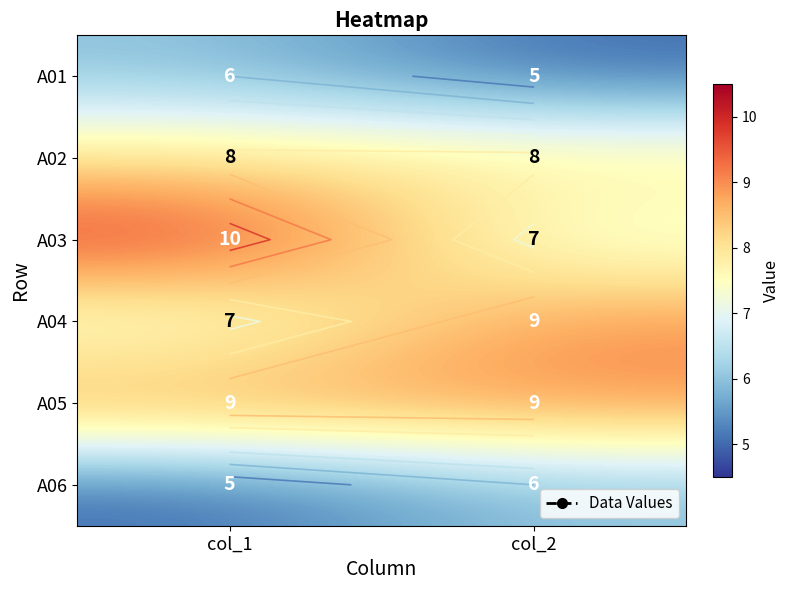

True or false: A05 has a value of 12 at col_1.

False